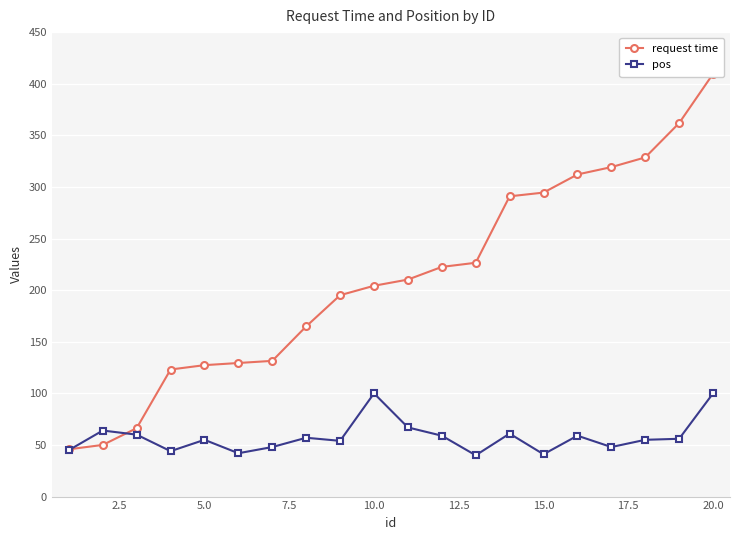

How many data points does each series have?

20